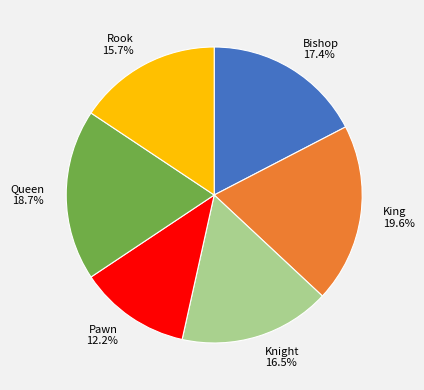

Is it true that Rook is 16% of the pie?

True